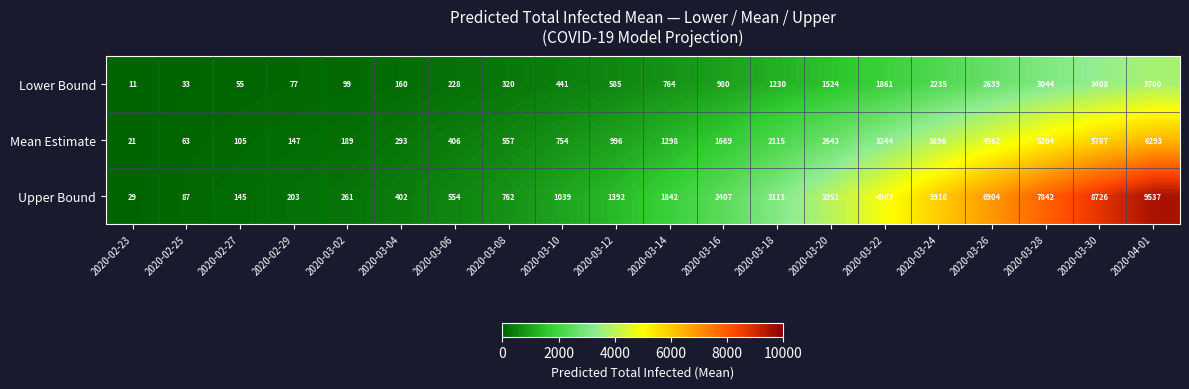

What is the average value of the Mean Estimate series?

2012